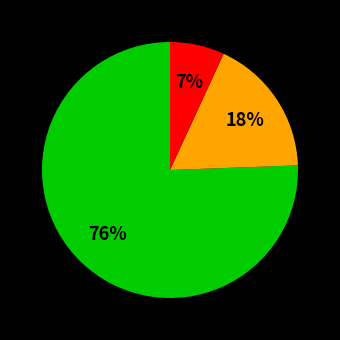

Is there a majority slice in this chart?

Yes